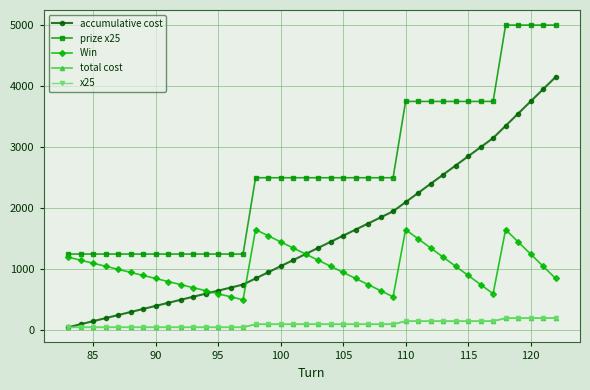

Is this an area chart (filled region under the line)?

No